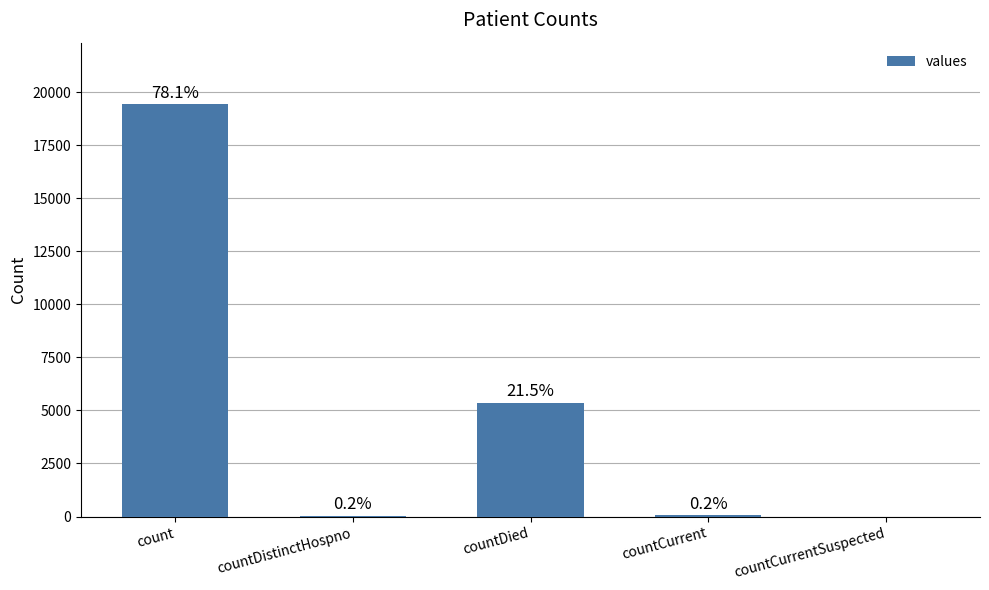

True or false: the data shows 32162 at count.

False